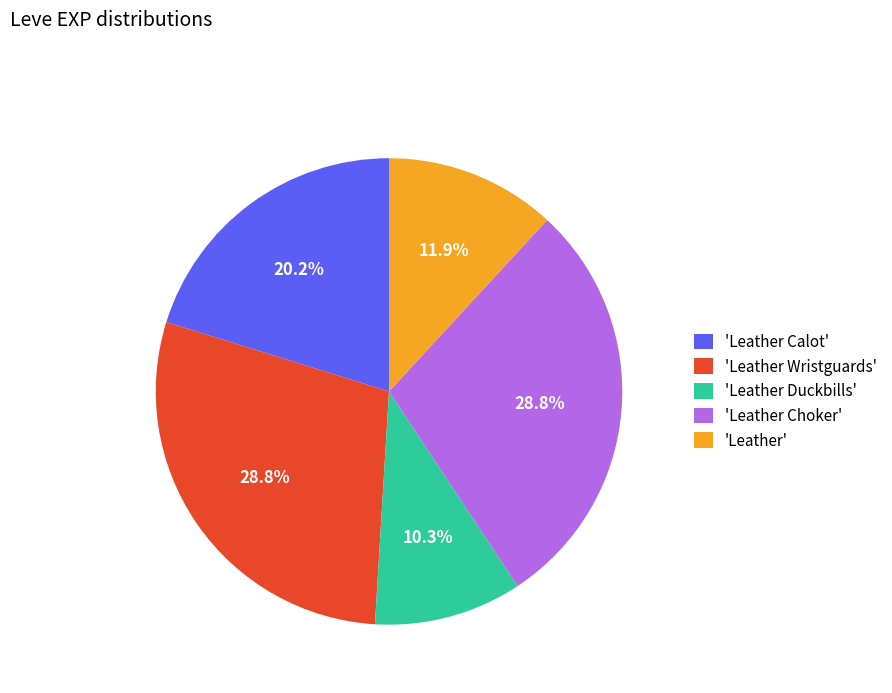

What is the smallest slice in the pie chart?

'Leather Duckbills'